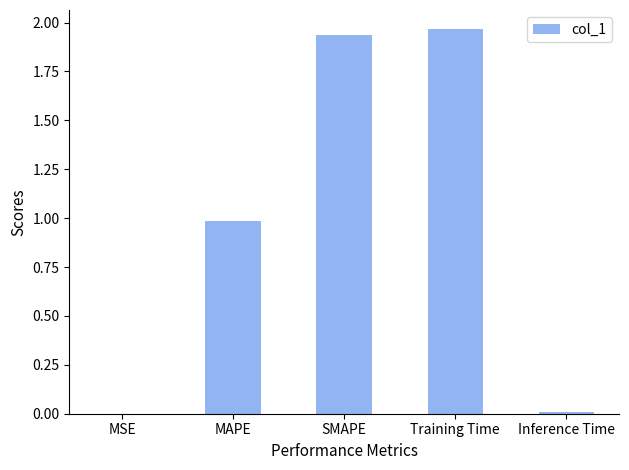

True or false: the data shows 0.8 at Training Time.

False